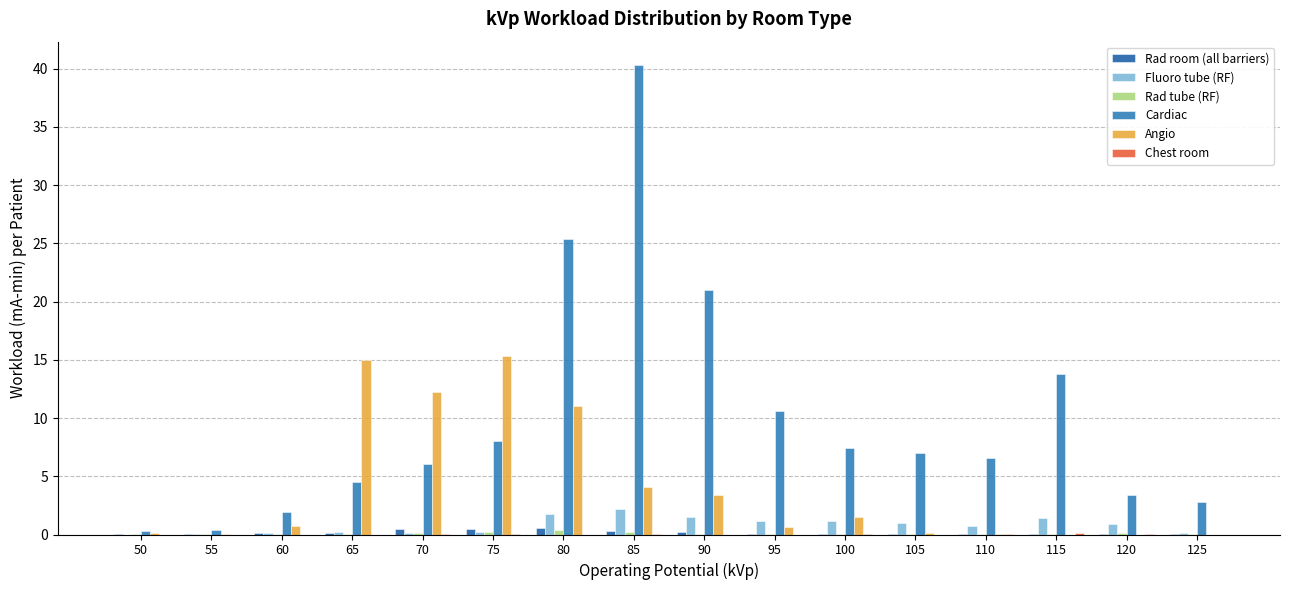

How many distinct data groups are displayed?

6